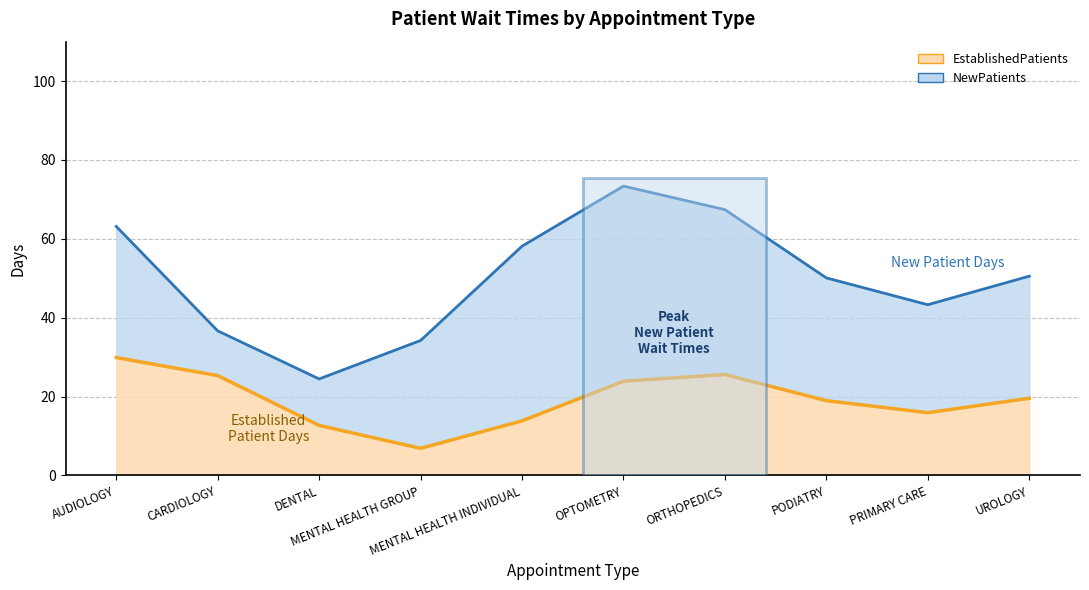

Between MENTAL HEALTH GROUP and ORTHOPEDICS, which series saw the biggest shift?

NewPatients